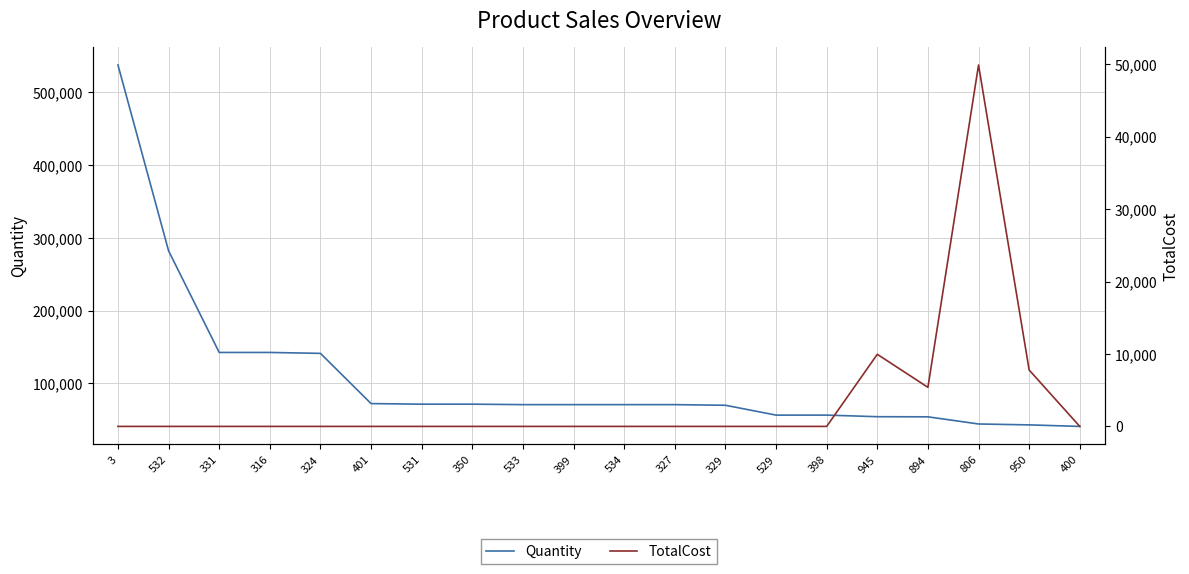

How many data points does each series have?

20